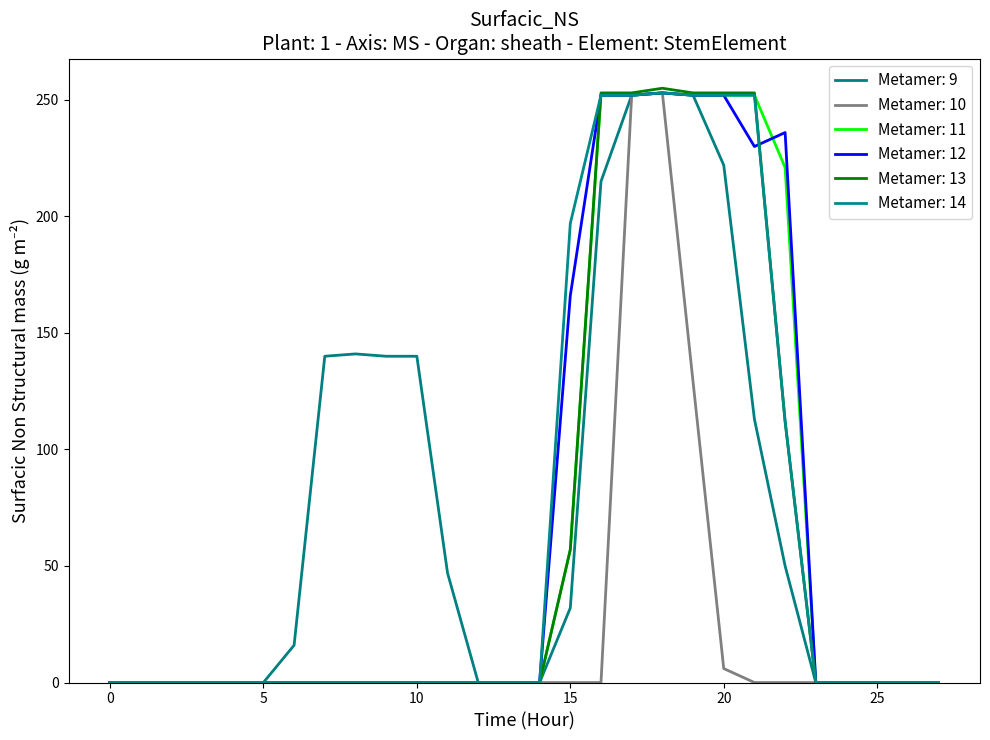

Does the chart have visible grid lines?

No